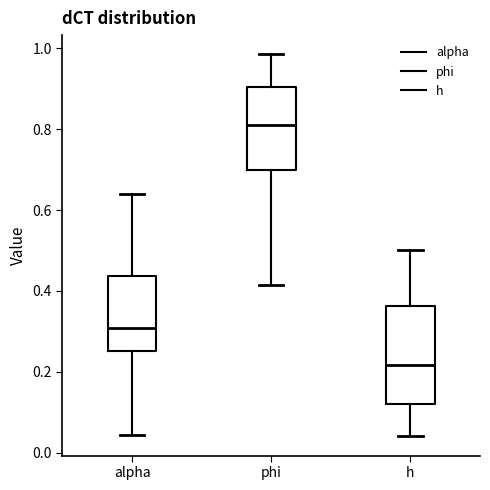

Which box's median line is the lowest?

h